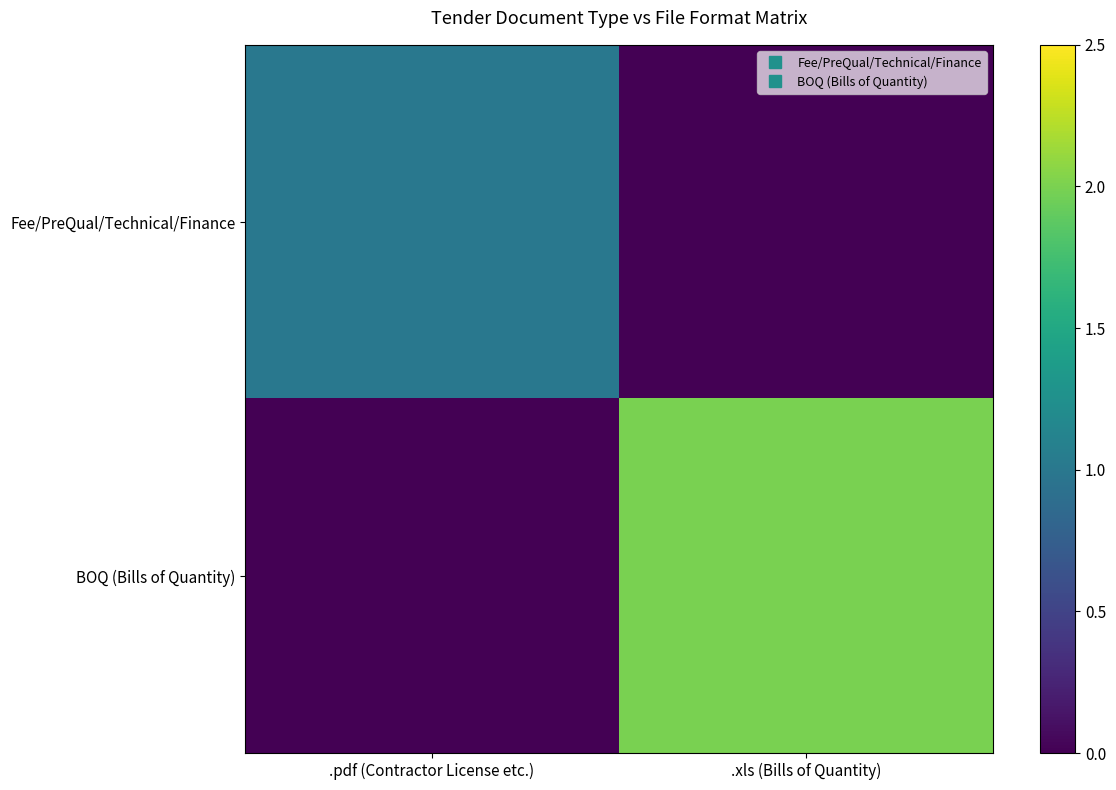

Between .pdf (Contractor License etc.) and .xls (Bills of Quantity), which series saw the biggest shift?

BOQ (Bills of Quantity)